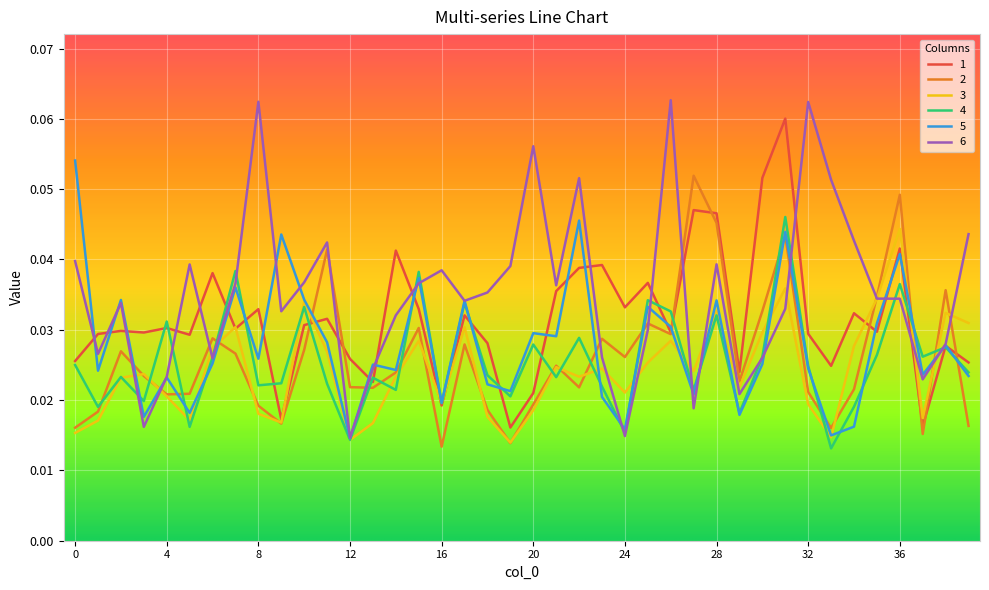

True or false: 3 has more than 2 points higher than both neighbors.

True